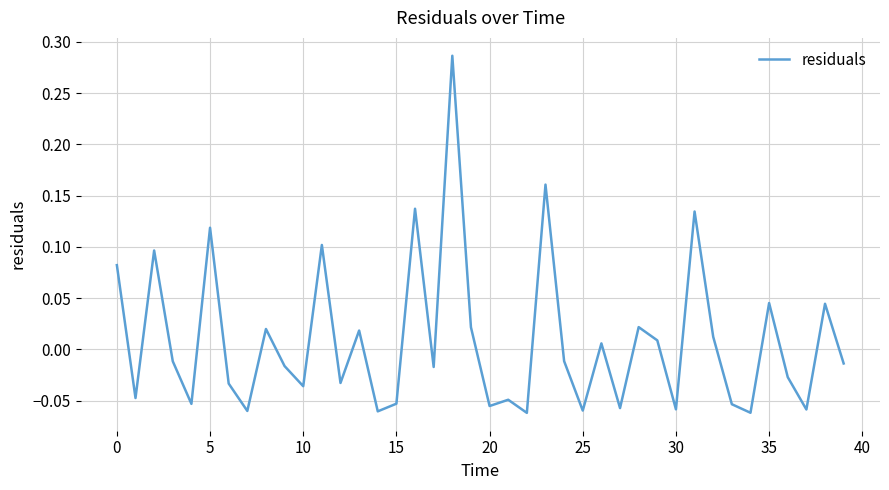

Reading right to left, extract all data points from this chart.

-0.0	0.0	-0.1	-0.0	0.0	-0.1	-0.1	0.0	0.1	-0.1	0.0	0.0	-0.1	0.0	-0.1	-0.0	0.2	-0.1	-0.0	-0.1	0.0	0.3	-0.0	0.1	-0.1	-0.1	0.0	-0.0	0.1	-0.0	-0.0	0.0	-0.1	-0.0	0.1	-0.1	-0.0	0.1	-0.0	0.1